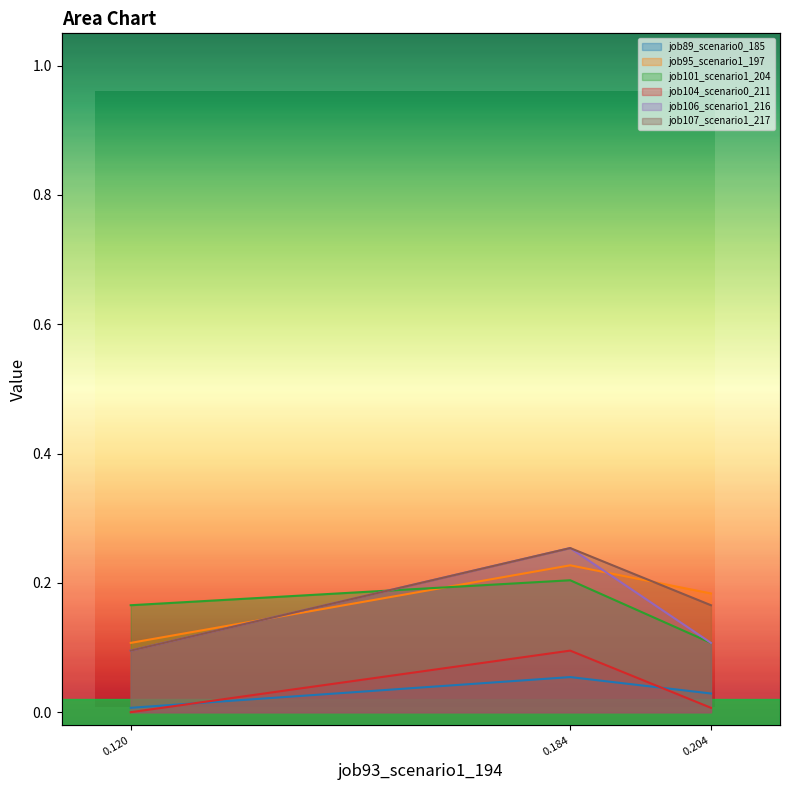

Is it true that job101_scenario1_204 equals 0.1 at 0.204?

True